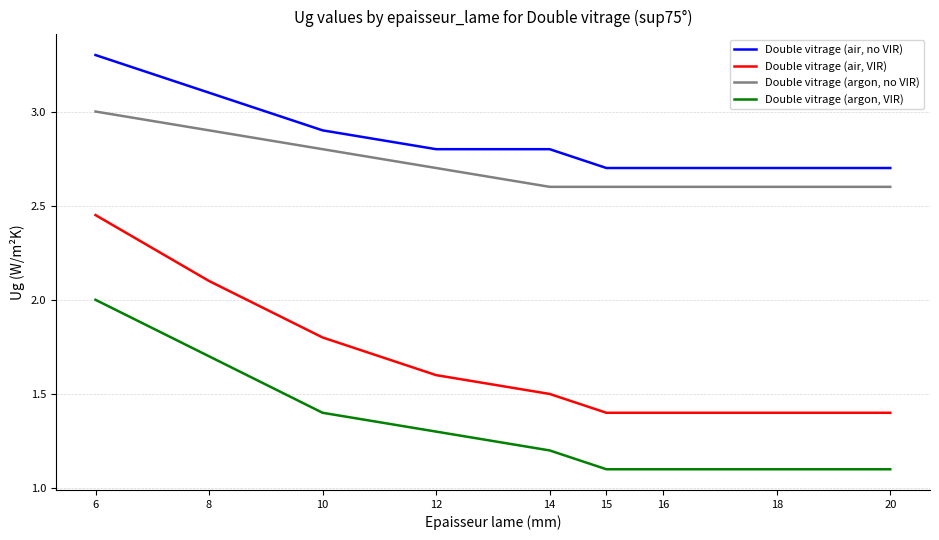

Does the chart have visible grid lines?

Yes